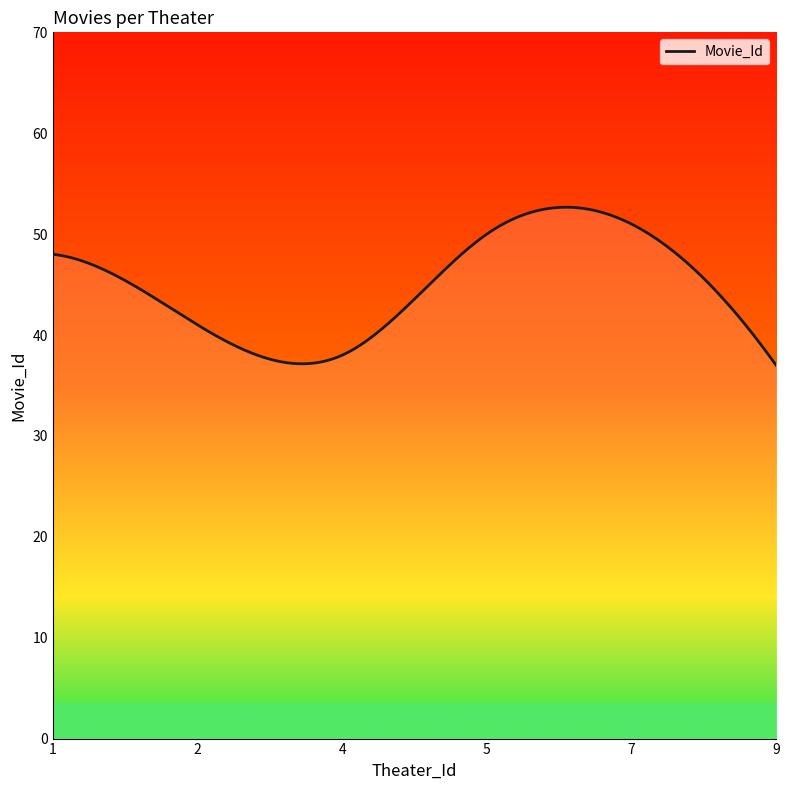

What is the minimum value shown in the chart?

37.0